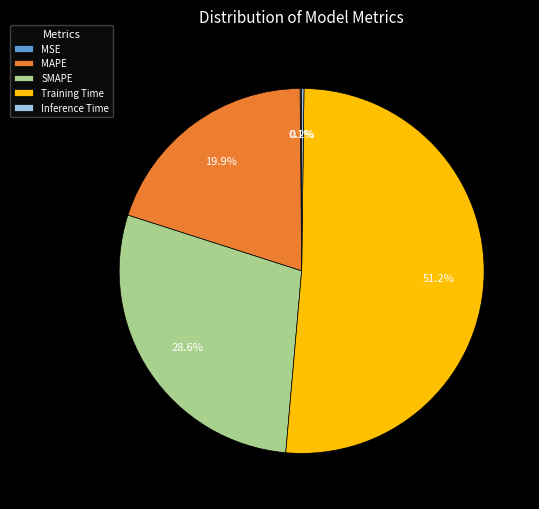

Which category has the biggest portion of the pie?

Training Time